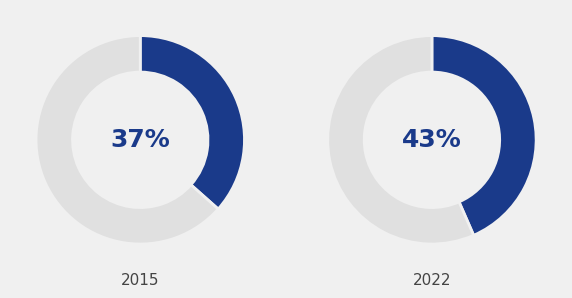

To the nearest percent, what portion does Aggravated Assault represent?

43%